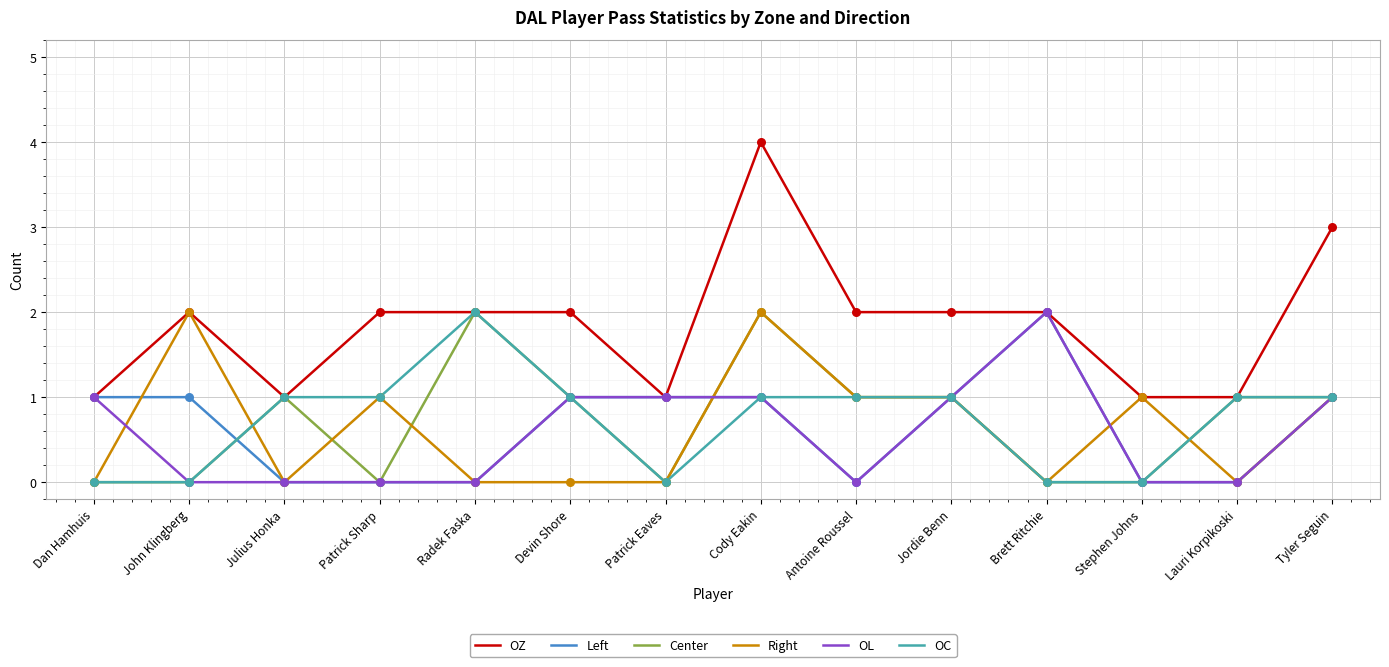

Which series has the largest total across all categories?

OZ